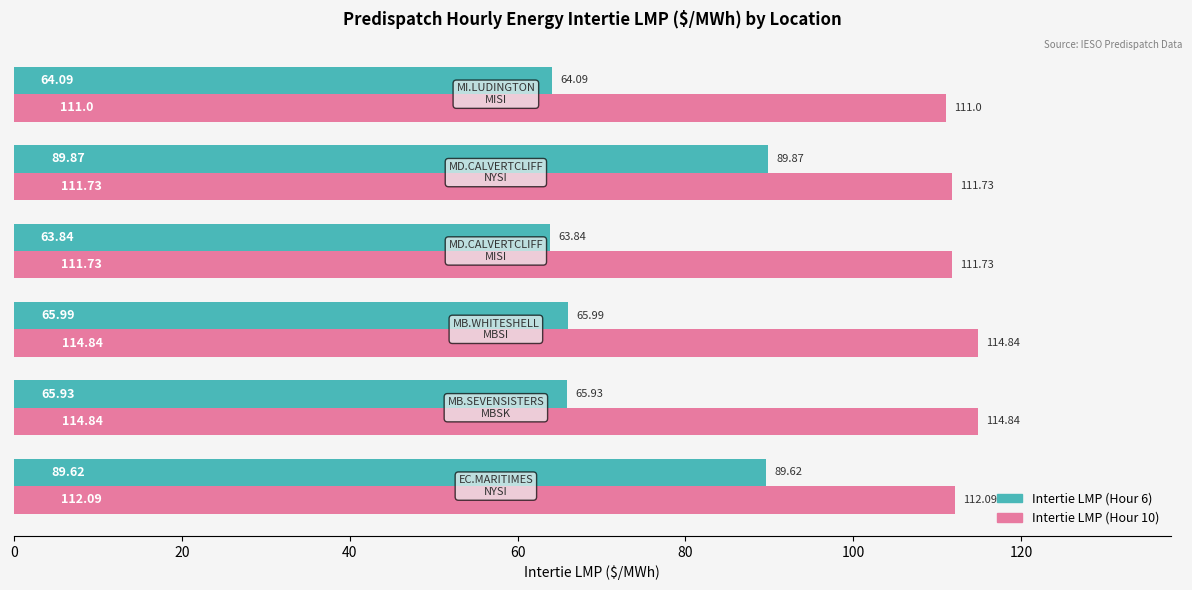

What is the sum of all Intertie LMP (Hour 10) values?

676.2